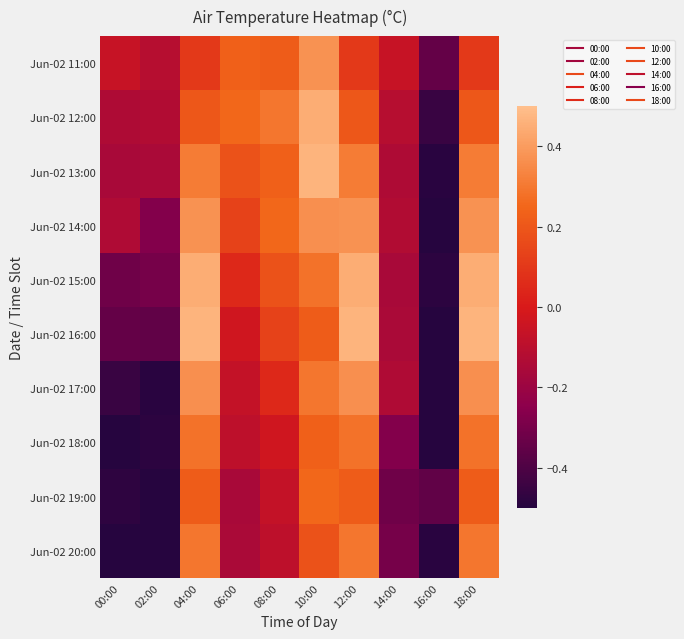

Reading left to right, what are all the values shown in this chart?

Jun-02 11:00: 00:00=-0.1	02:00=-0.1	04:00=0.1	06:00=0.2	08:00=0.2	10:00=0.4	12:00=0.1	14:00=-0.1	16:00=-0.3	18:00=0.1
Jun-02 12:00: 00:00=-0.1	02:00=-0.1	04:00=0.2	06:00=0.3	08:00=0.3	10:00=0.4	12:00=0.2	14:00=-0.1	16:00=-0.4	18:00=0.2
Jun-02 13:00: 00:00=-0.2	02:00=-0.2	04:00=0.3	06:00=0.2	08:00=0.2	10:00=0.5	12:00=0.3	14:00=-0.1	16:00=-0.5	18:00=0.3
Jun-02 14:00: 00:00=-0.1	02:00=-0.3	04:00=0.4	06:00=0.1	08:00=0.3	10:00=0.4	12:00=0.4	14:00=-0.1	16:00=-0.5	18:00=0.4
Jun-02 15:00: 00:00=-0.3	02:00=-0.3	04:00=0.4	06:00=0.0	08:00=0.2	10:00=0.3	12:00=0.4	14:00=-0.2	16:00=-0.5	18:00=0.4
Jun-02 16:00: 00:00=-0.3	02:00=-0.4	04:00=0.5	06:00=-0.0	08:00=0.1	10:00=0.2	12:00=0.5	14:00=-0.2	16:00=-0.6	18:00=0.5
Jun-02 17:00: 00:00=-0.4	02:00=-0.5	04:00=0.4	06:00=-0.1	08:00=0.0	10:00=0.3	12:00=0.4	14:00=-0.1	16:00=-0.7	18:00=0.4
Jun-02 18:00: 00:00=-0.5	02:00=-0.5	04:00=0.3	06:00=-0.1	08:00=-0.0	10:00=0.2	12:00=0.3	14:00=-0.3	16:00=-0.7	18:00=0.3
Jun-02 19:00: 00:00=-0.5	02:00=-0.6	04:00=0.2	06:00=-0.2	08:00=-0.1	10:00=0.3	12:00=0.2	14:00=-0.3	16:00=-0.4	18:00=0.2
Jun-02 20:00: 00:00=-0.7	02:00=-0.7	04:00=0.3	06:00=-0.2	08:00=-0.1	10:00=0.2	12:00=0.3	14:00=-0.3	16:00=-0.5	18:00=0.3